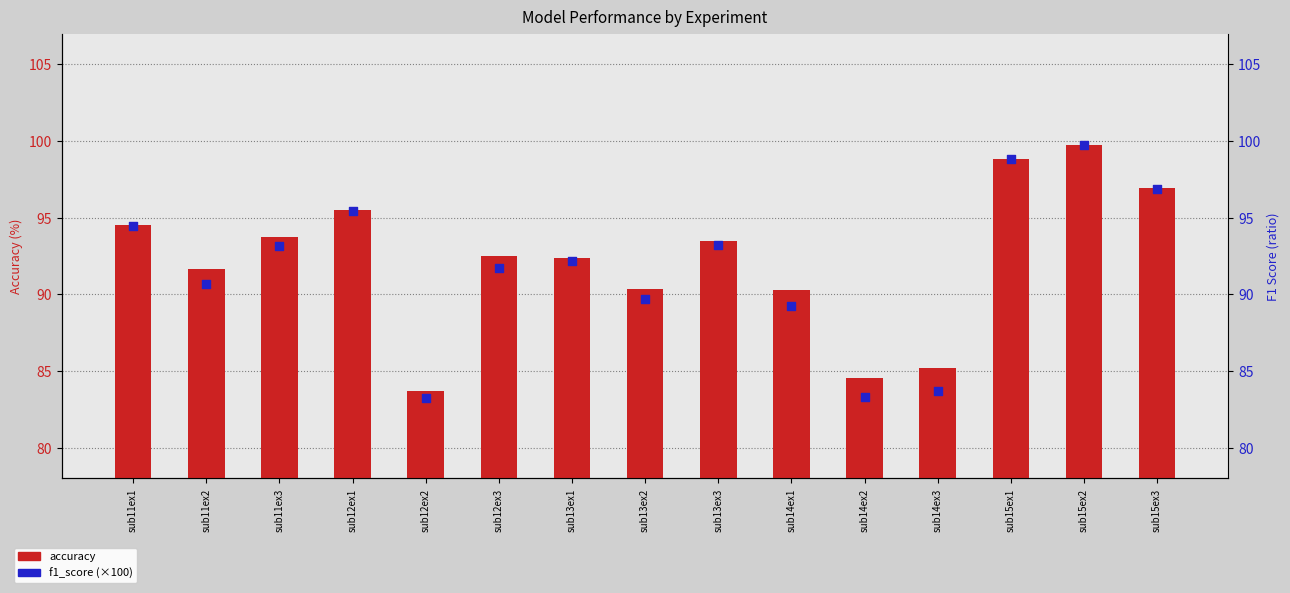

At which category is the sum across all series the highest?

sub15ex2